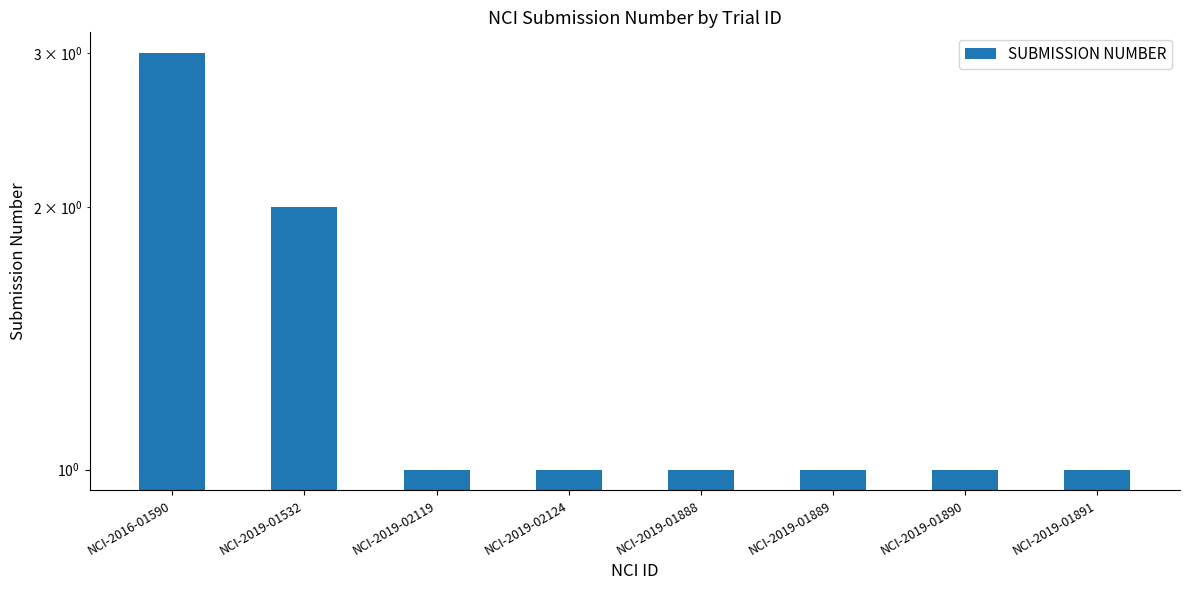

What is the minimum value shown in the chart?

1